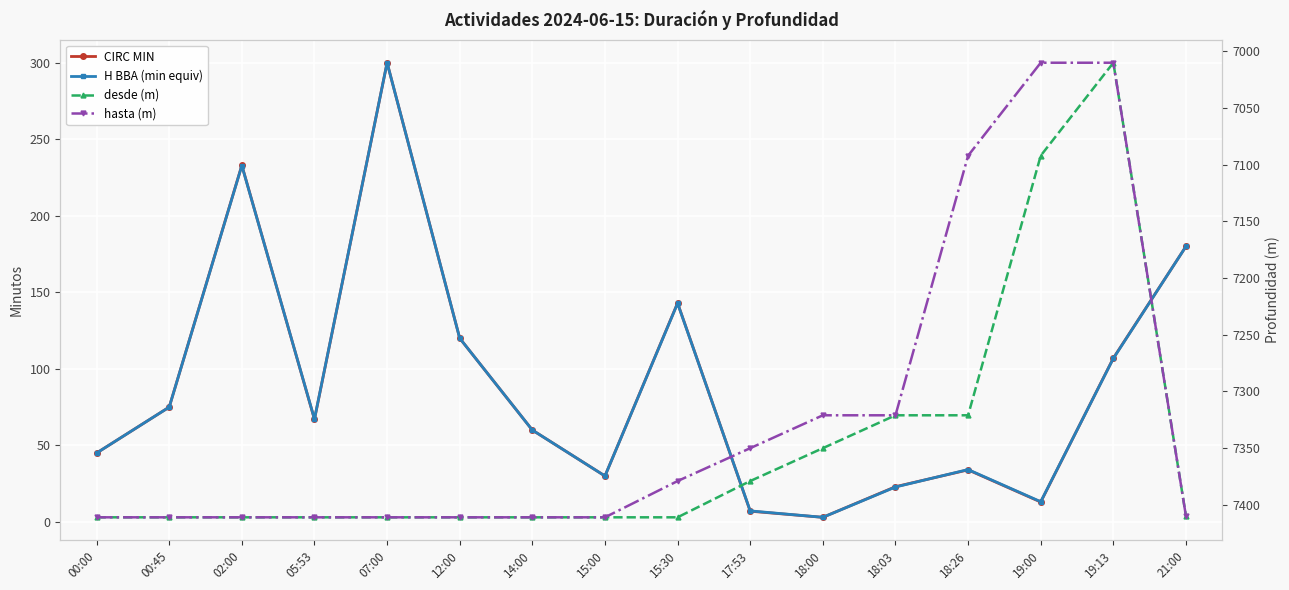

What is the label of the 3rd point from the left?

02:00